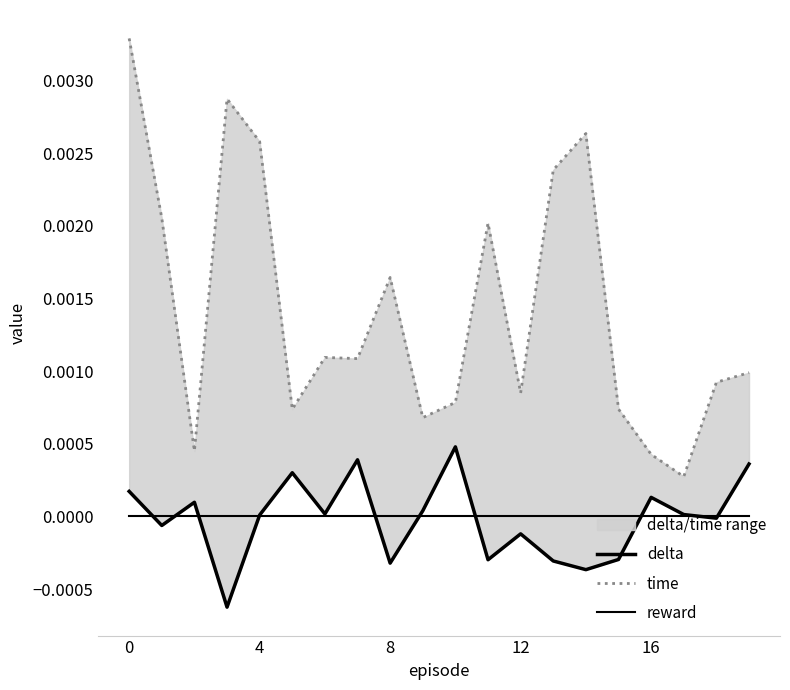

The value of time at 14 is 0.0. True or false?

True